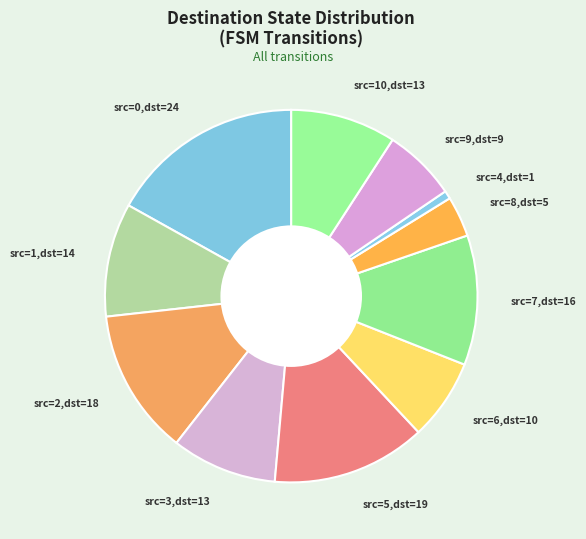

Which slice is the largest?

src=0,dst=24